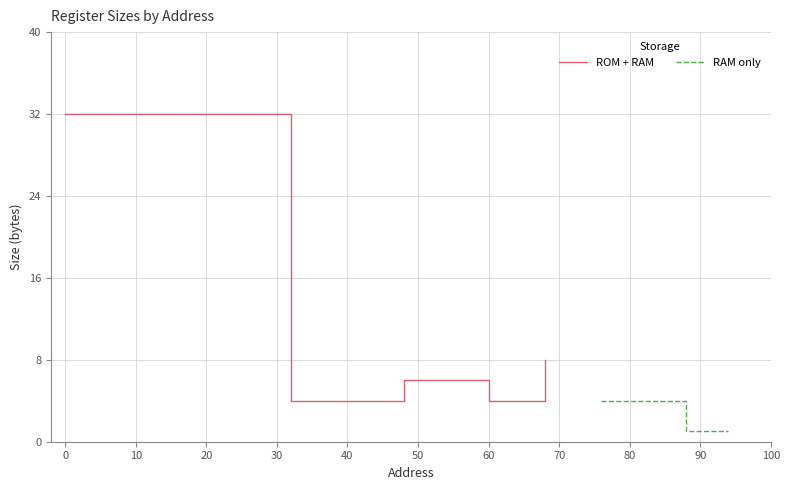

True or false: RAM only has more than 2 interior local peaks.

False